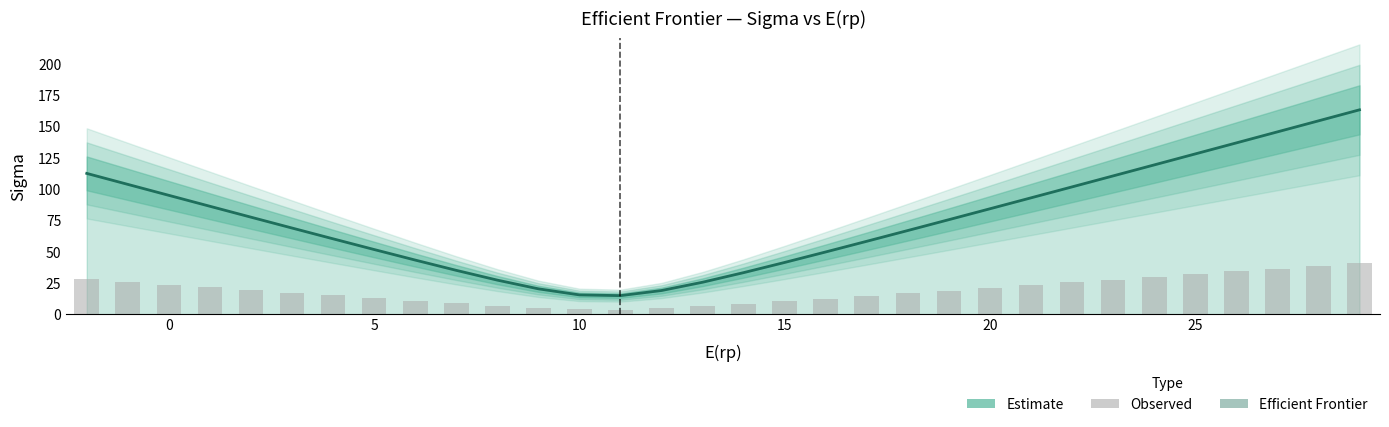

What is the change in value from -1 to 22?

-2.0